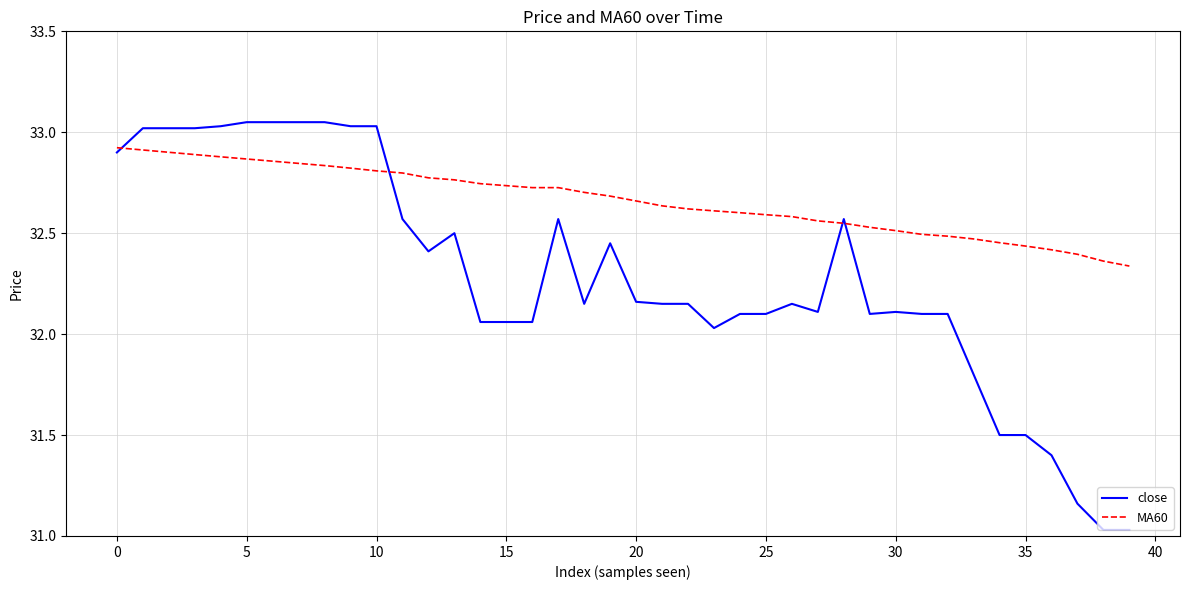

Which series has the largest range (max minus min)?

close